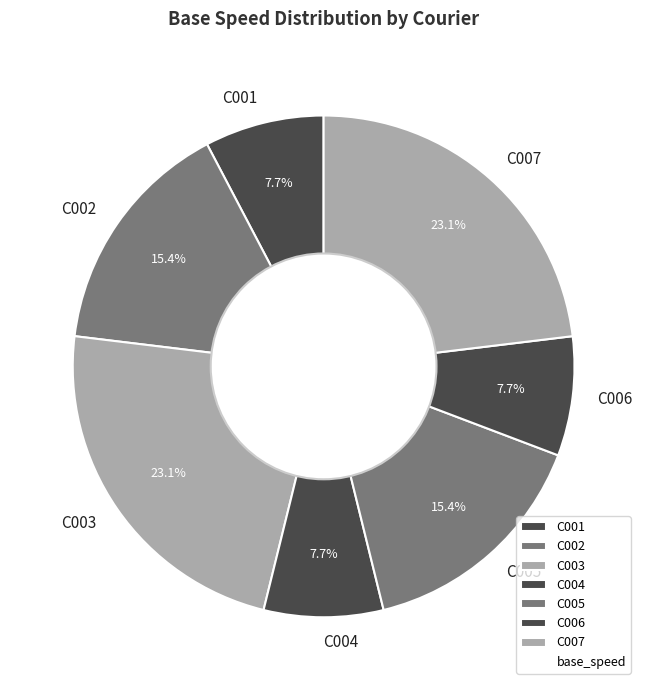

Between C002 and C006, which is larger?

C002